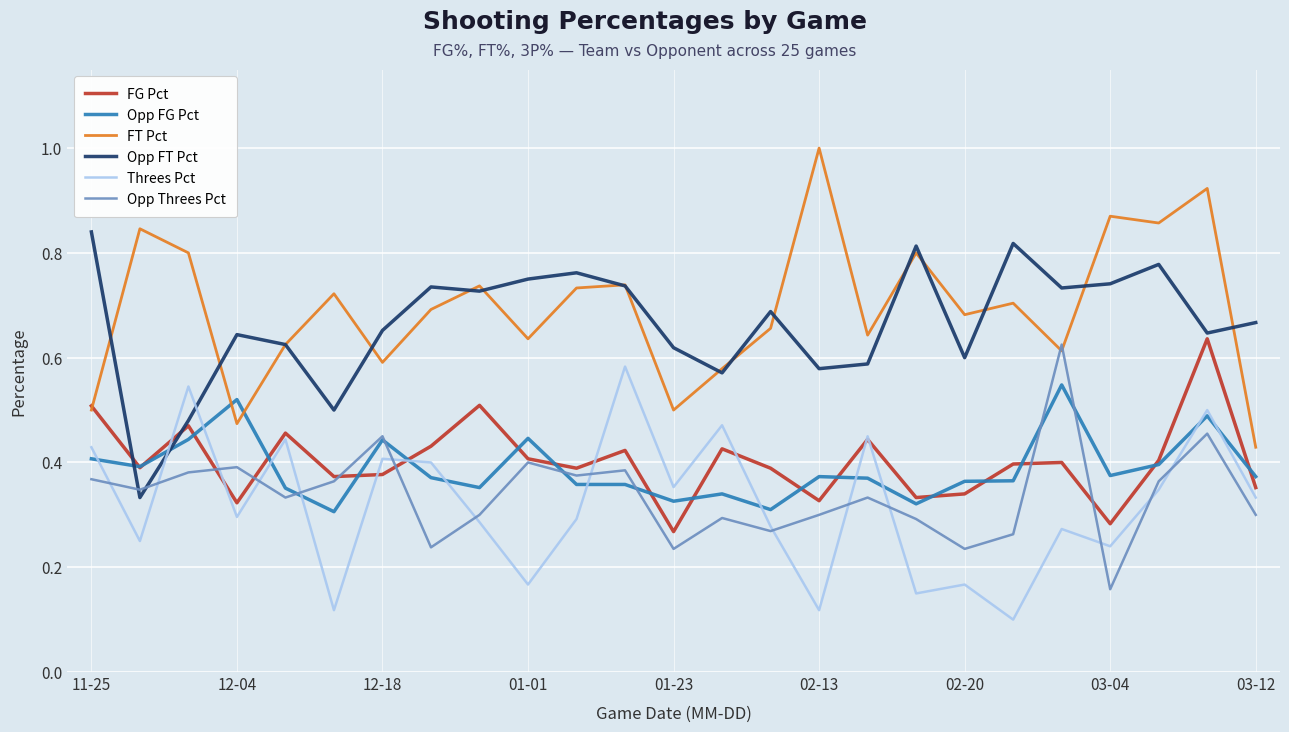

After their last crossing, which series has the higher values: Opp FG Pct or Threes Pct?

Opp FG Pct